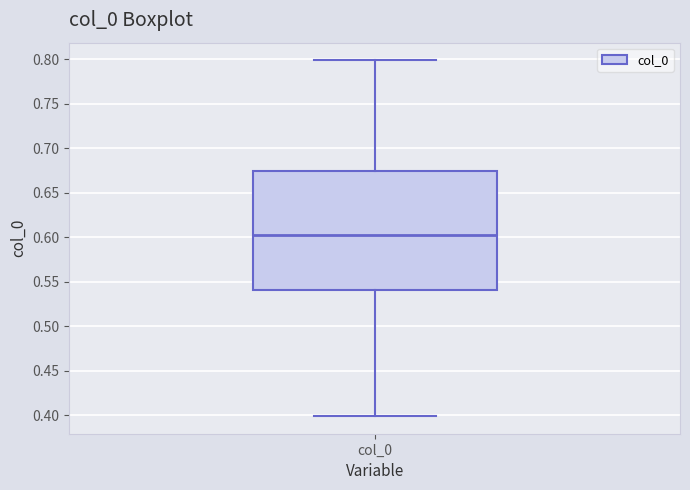

Transcribe this box plot: give where the median line is, the range the box spans, and where the two whiskers end, as read against the y-axis. The values are not printed on the chart, so give them approximately, as read against the axis.

median 0.605, box 0.540 to 0.675, whiskers 0.400 to 0.800